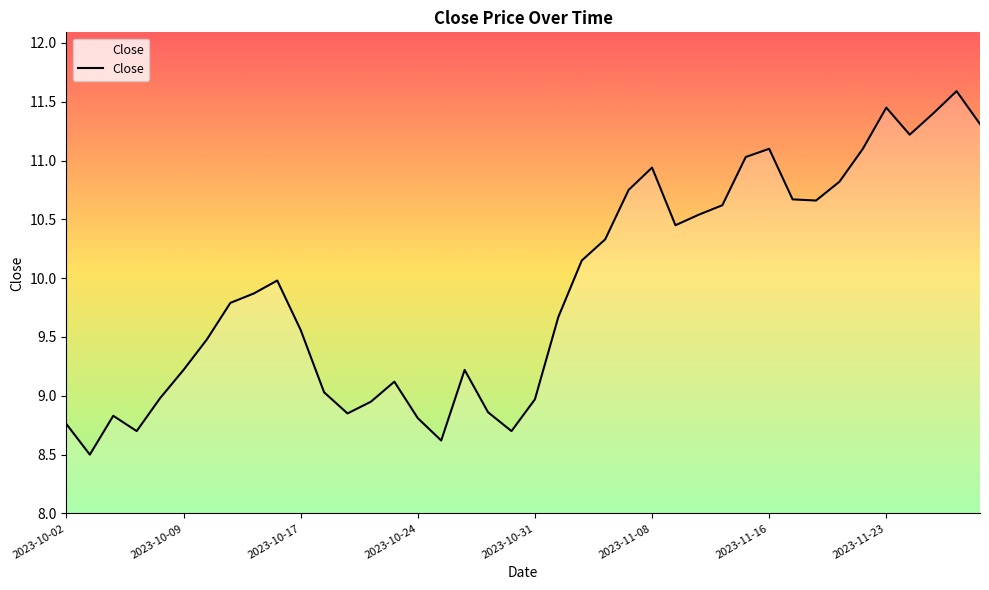

What is the greatest value displayed?

11.6